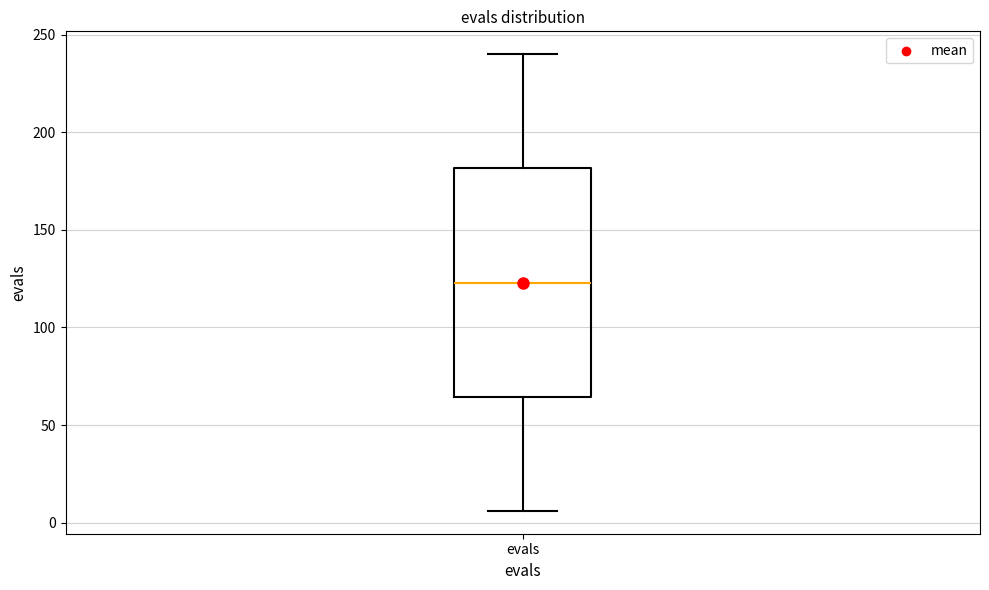

Where is the lower edge of the box for evals on the y-axis? The values are not printed on the chart, so give them approximately, as read against the axis.

65